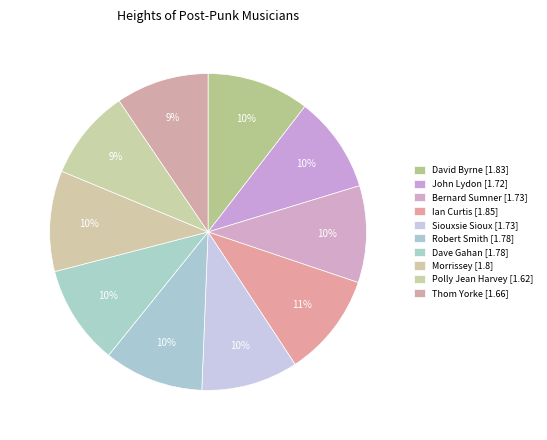

The Dave Gahan slice represents 21% of the pie. True or false?

False